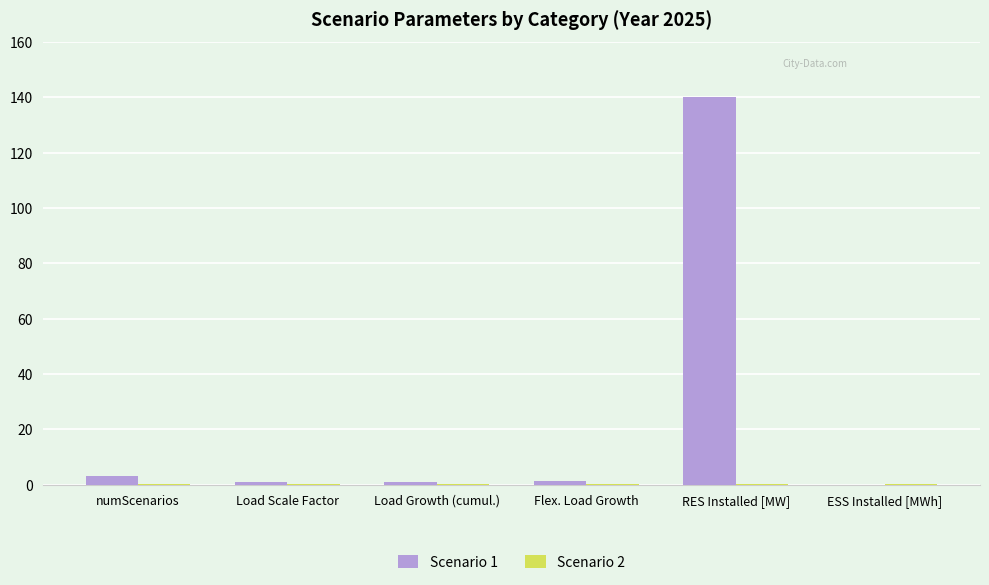

What is the sum of all Scenario 1 values?

146.2